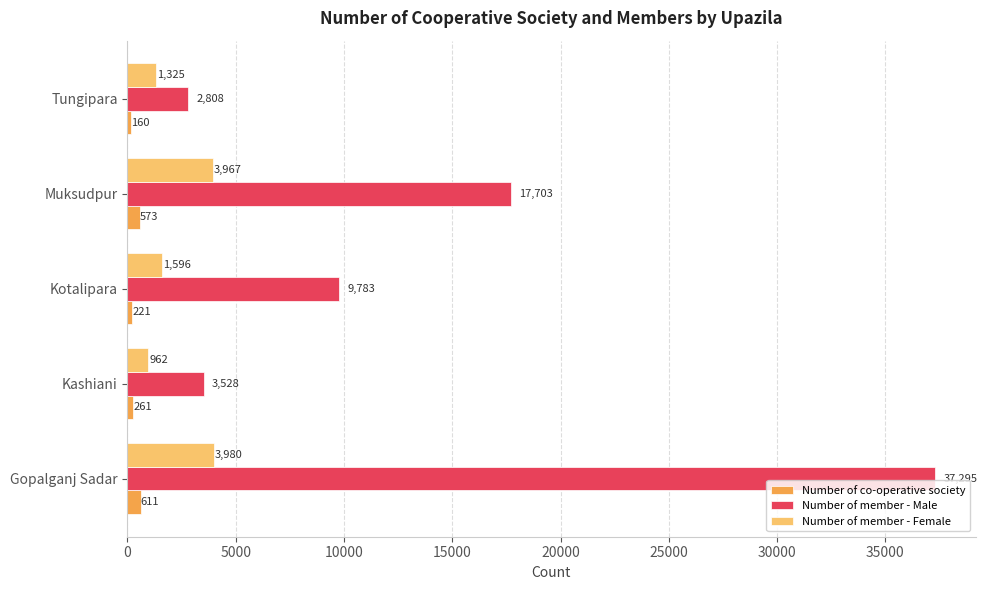

What is the highest value of the Number of co-operative society series?

611